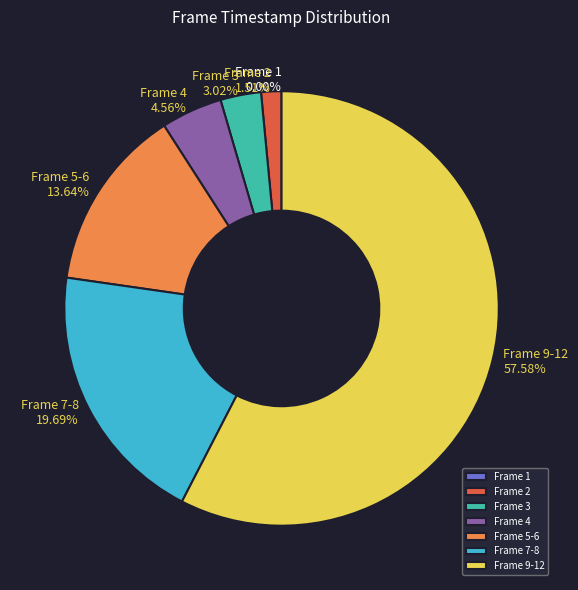

Does 1 account for over 50% of the chart?

No